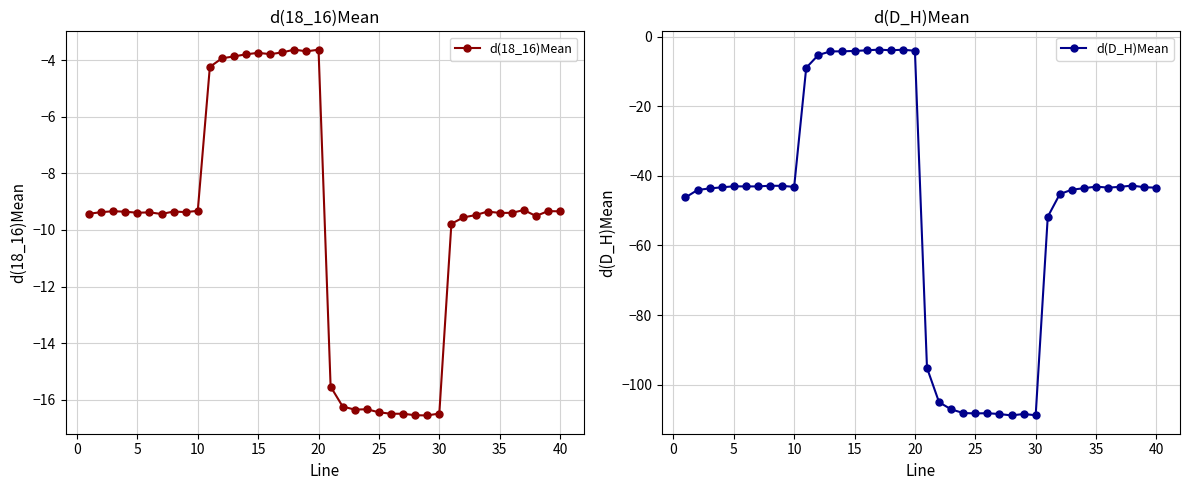

True or false: d(D_H)Mean and d(18_16)Mean intersect in this chart.

False